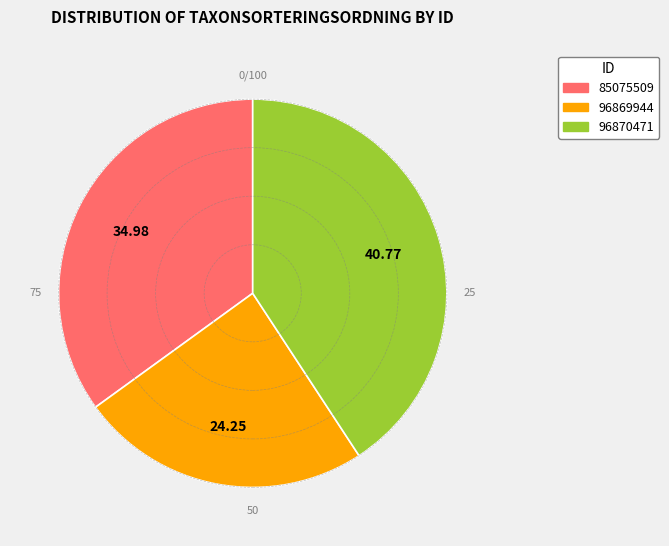

Which category has the biggest portion of the pie?

96870471